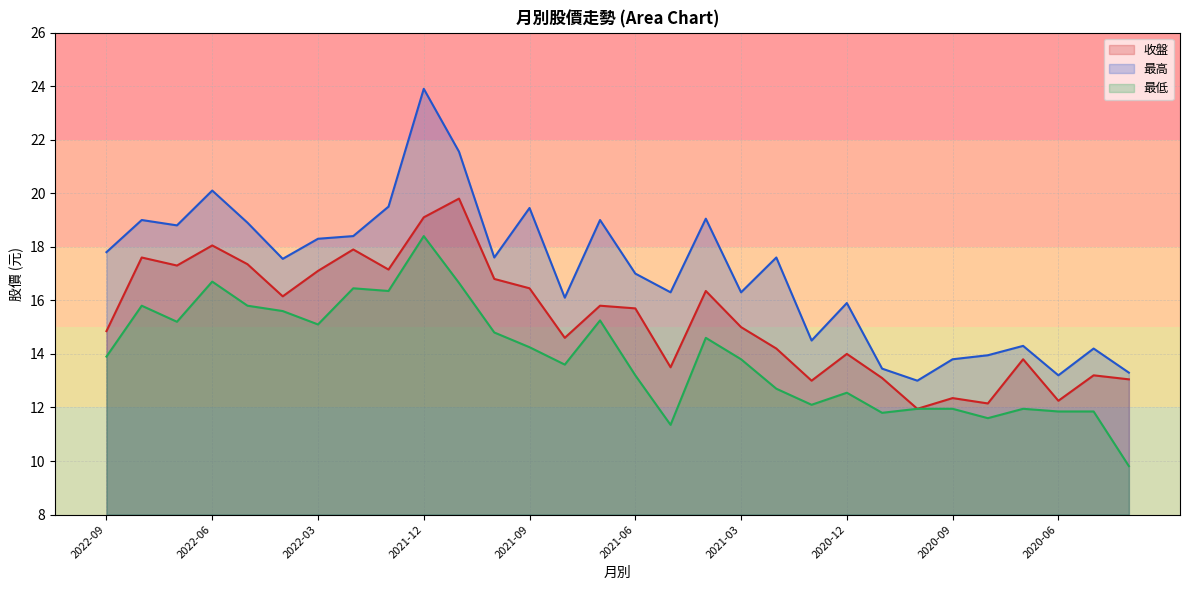

Reading left to right, what are all the values shown in this chart?

收盤: 14.8	17.6	17.3	18.1	17.4	16.1	17.1	17.9	17.1	19.1	19.8	16.8	16.4	14.6	15.8	15.7	13.5	16.4	15.0	14.2	13.0	14.0	13.1	11.9	12.3	12.2	13.8	12.2	13.2	13.1
最高: 17.8	19.0	18.8	20.1	18.9	17.6	18.3	18.4	19.5	23.9	21.6	17.6	19.4	16.1	19.0	17.0	16.3	19.1	16.3	17.6	14.5	15.9	13.4	13.0	13.8	13.9	14.3	13.2	14.2	13.3
最低: 13.9	15.8	15.2	16.7	15.8	15.6	15.1	16.4	16.4	18.4	16.6	14.8	14.2	13.6	15.2	13.2	11.3	14.6	13.8	12.7	12.1	12.6	11.8	11.9	11.9	11.6	11.9	11.8	11.8	9.8